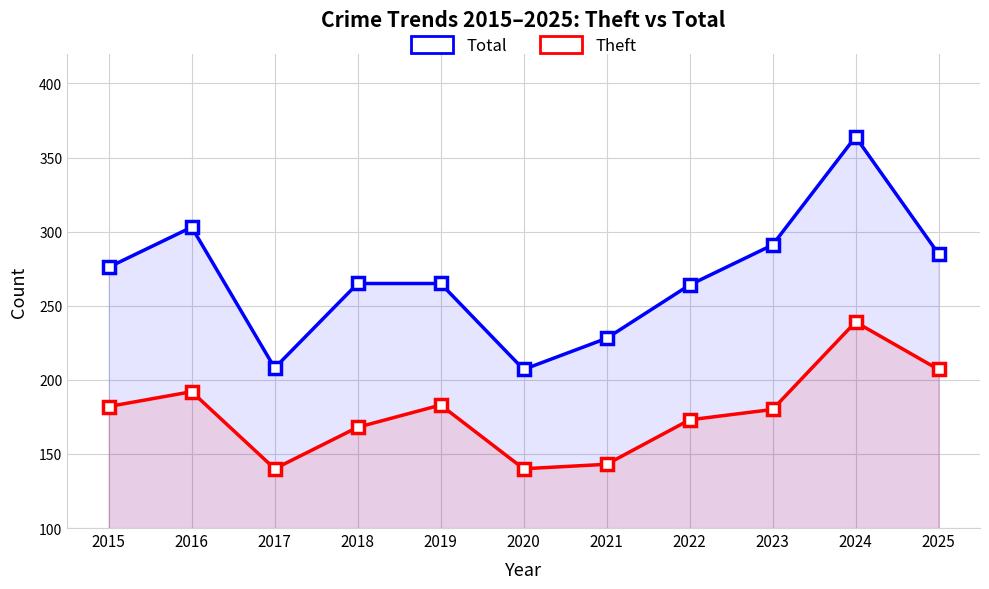

True or false: Total has a value of 81 at 2017.

False